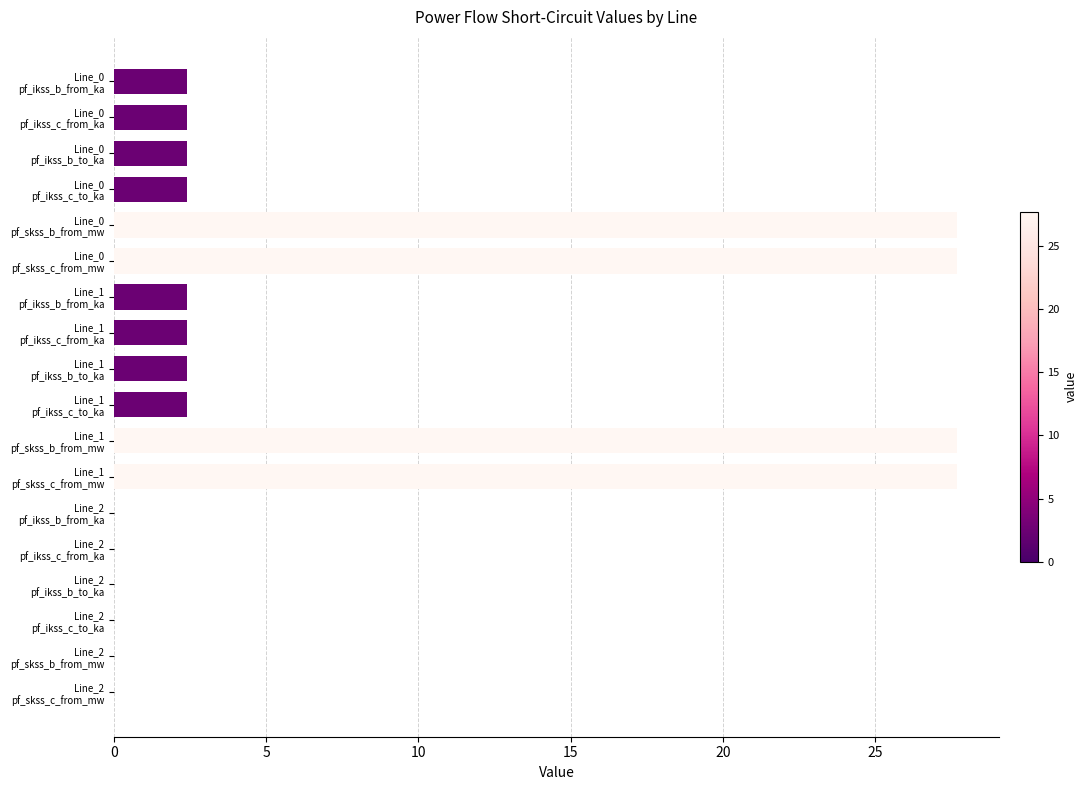

What is the sum of all values?

129.9